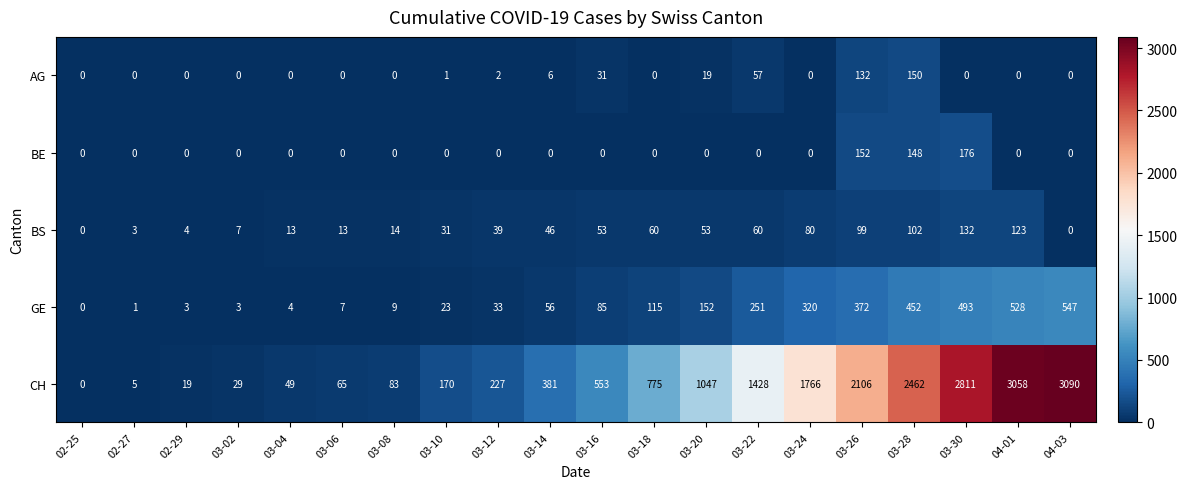

At which label is BE closest to 88?

03-28